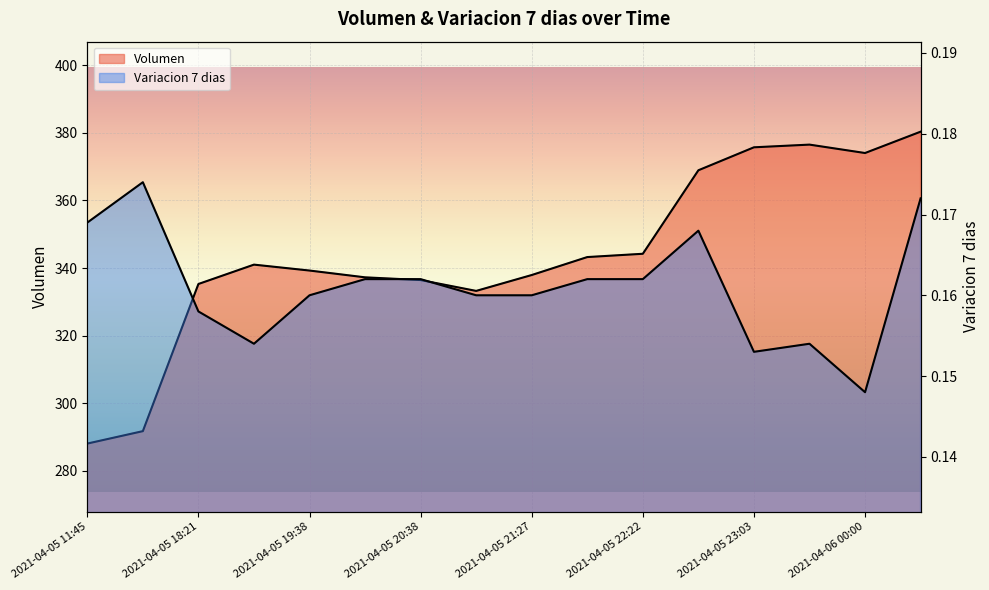

Where is Variacion 7 dias nearest to the value 0?

2021-04-06 00:00